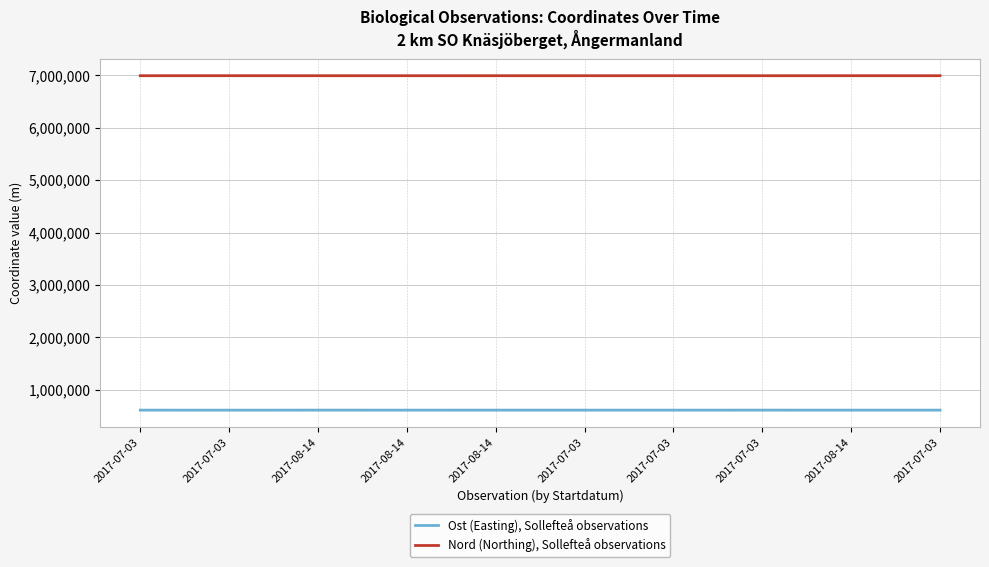

Is this an area chart (filled region under the line)?

No